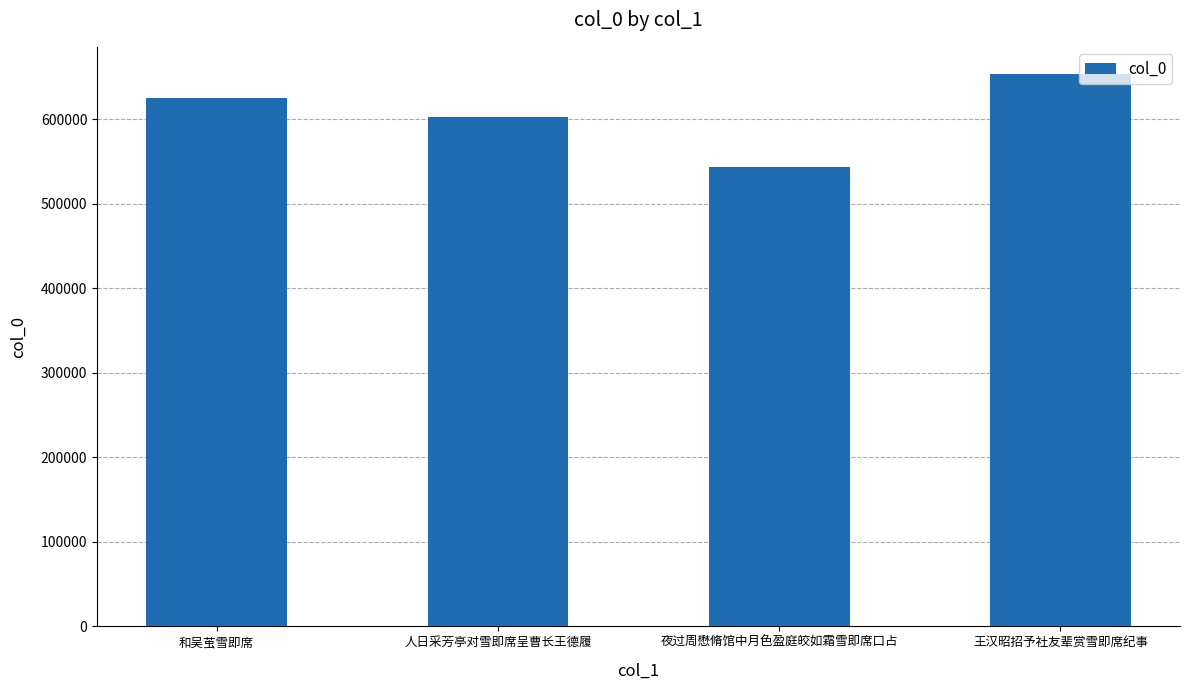

What is the maximum value shown in the chart?

653276